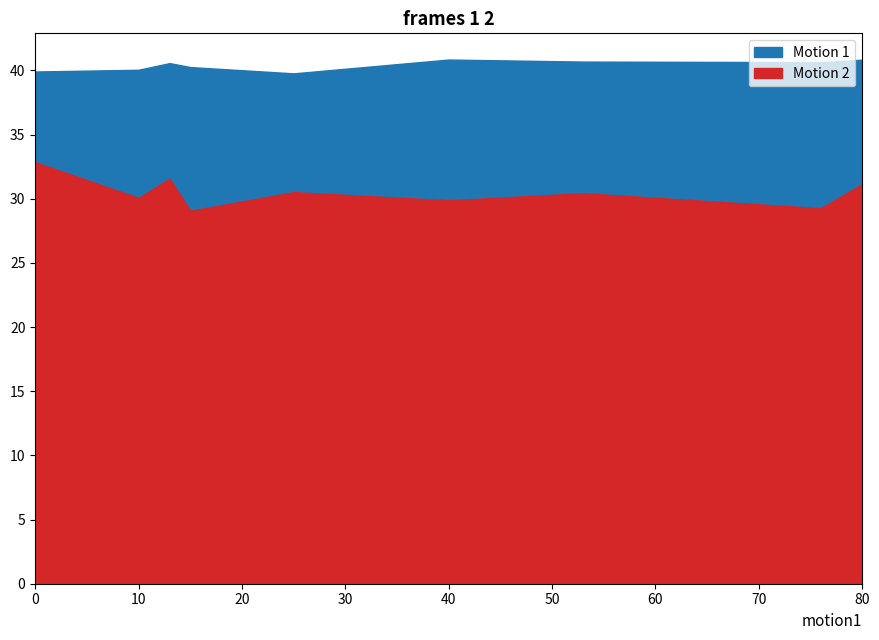

Which series changed the most between 3 and 8?

Motion 2